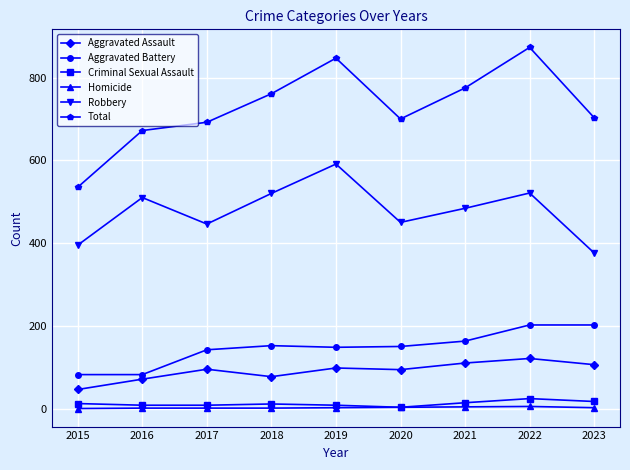

Which series has the largest range (max minus min)?

Total